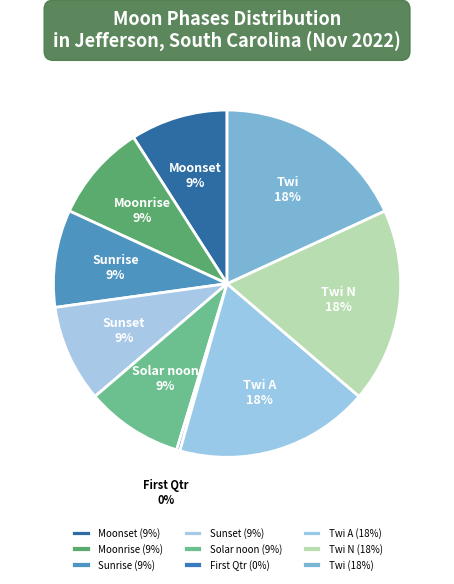

How many segments does this pie chart have?

9